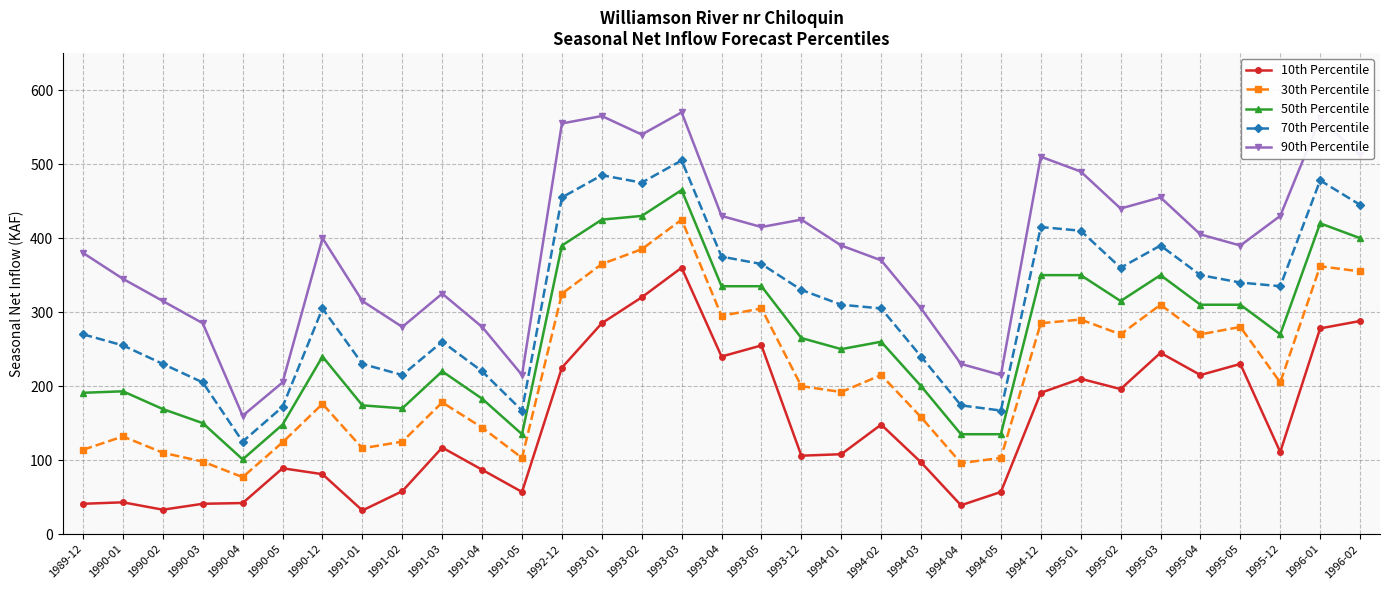

Where is the first local minimum for 50th Percentile?

1990-04